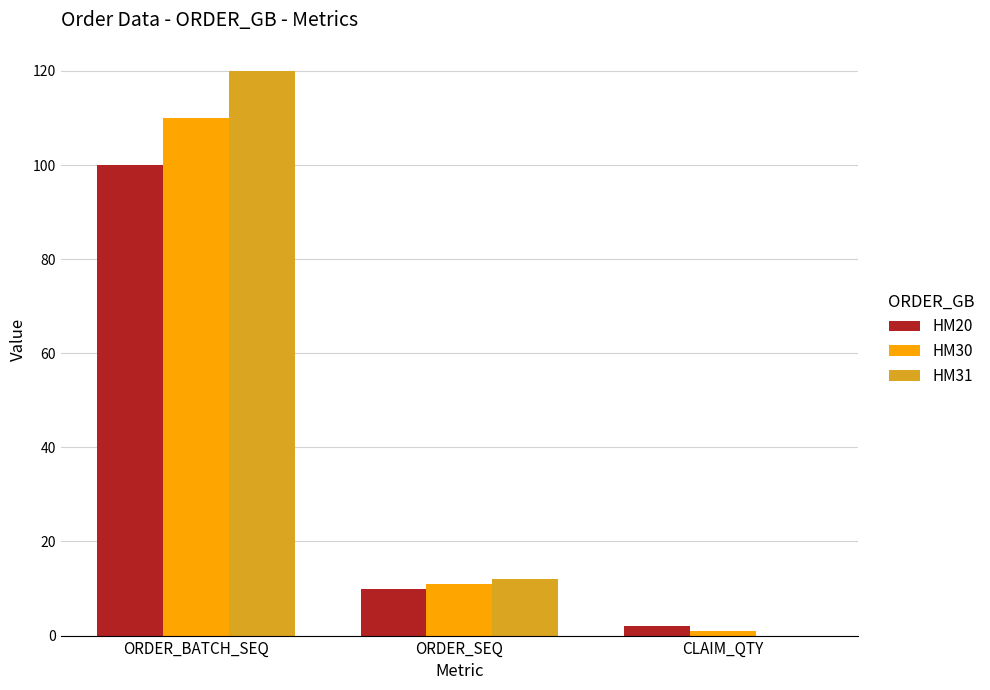

How many data points does each series have?

3